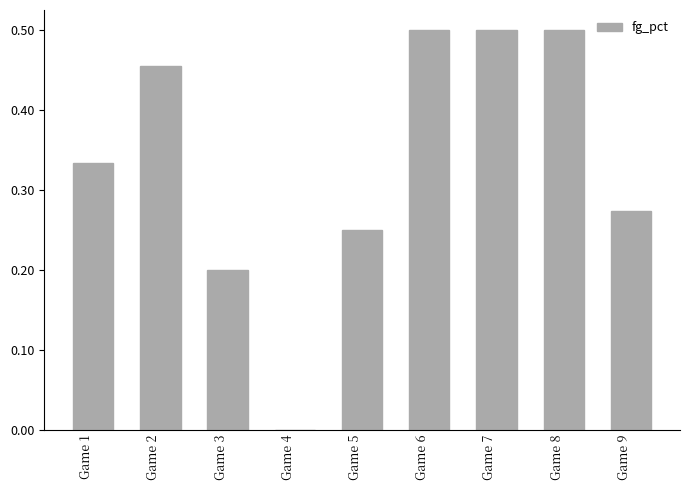

What is the sum of the values at Game 8 and Game 2?

1.0